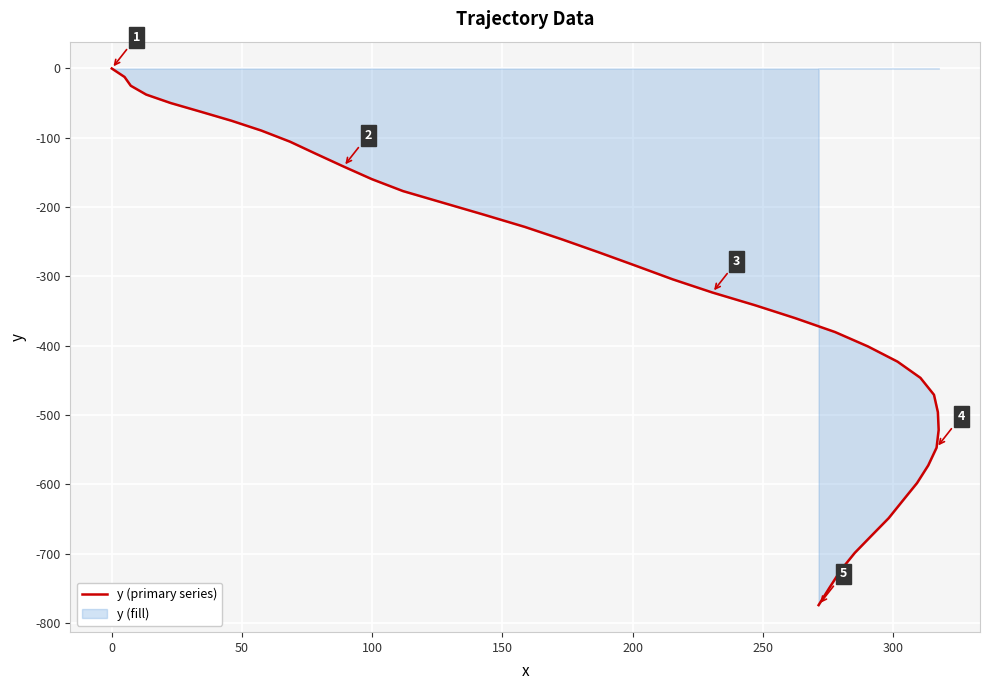

What is the value of the 40th point from the left?

-774.0